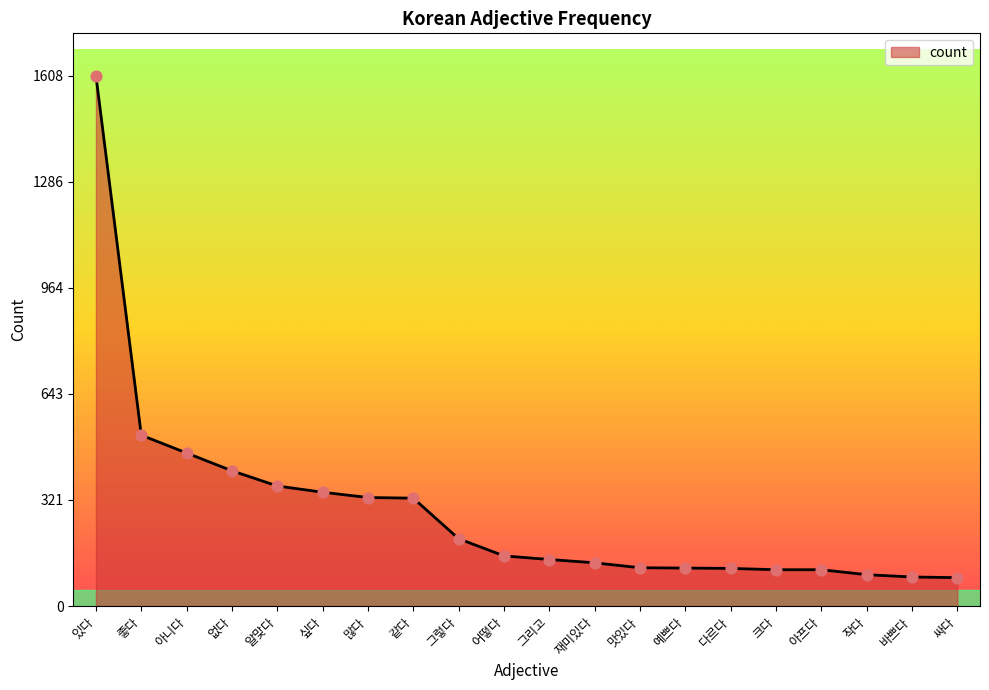

Which has a higher value, 같다 or 싸다?

같다